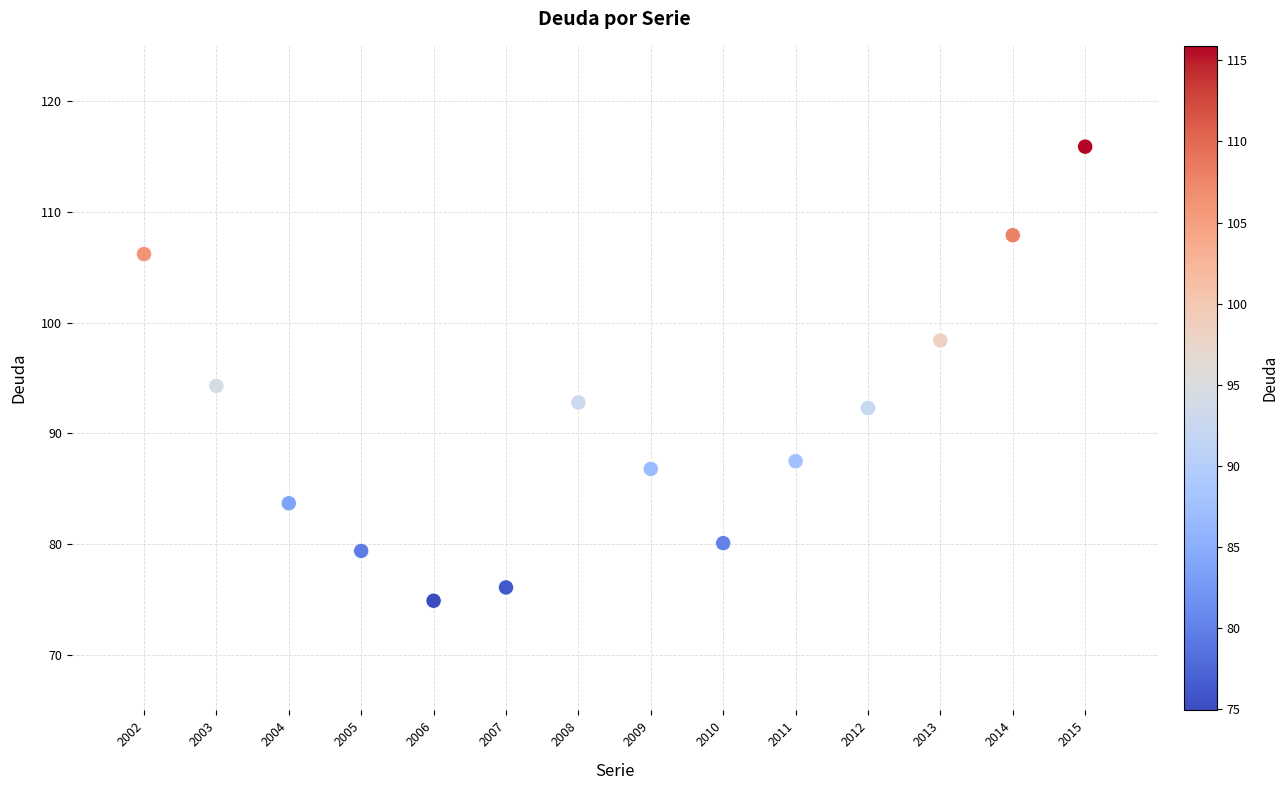

What Y value in the scatter plot is closest to 95?

94.3